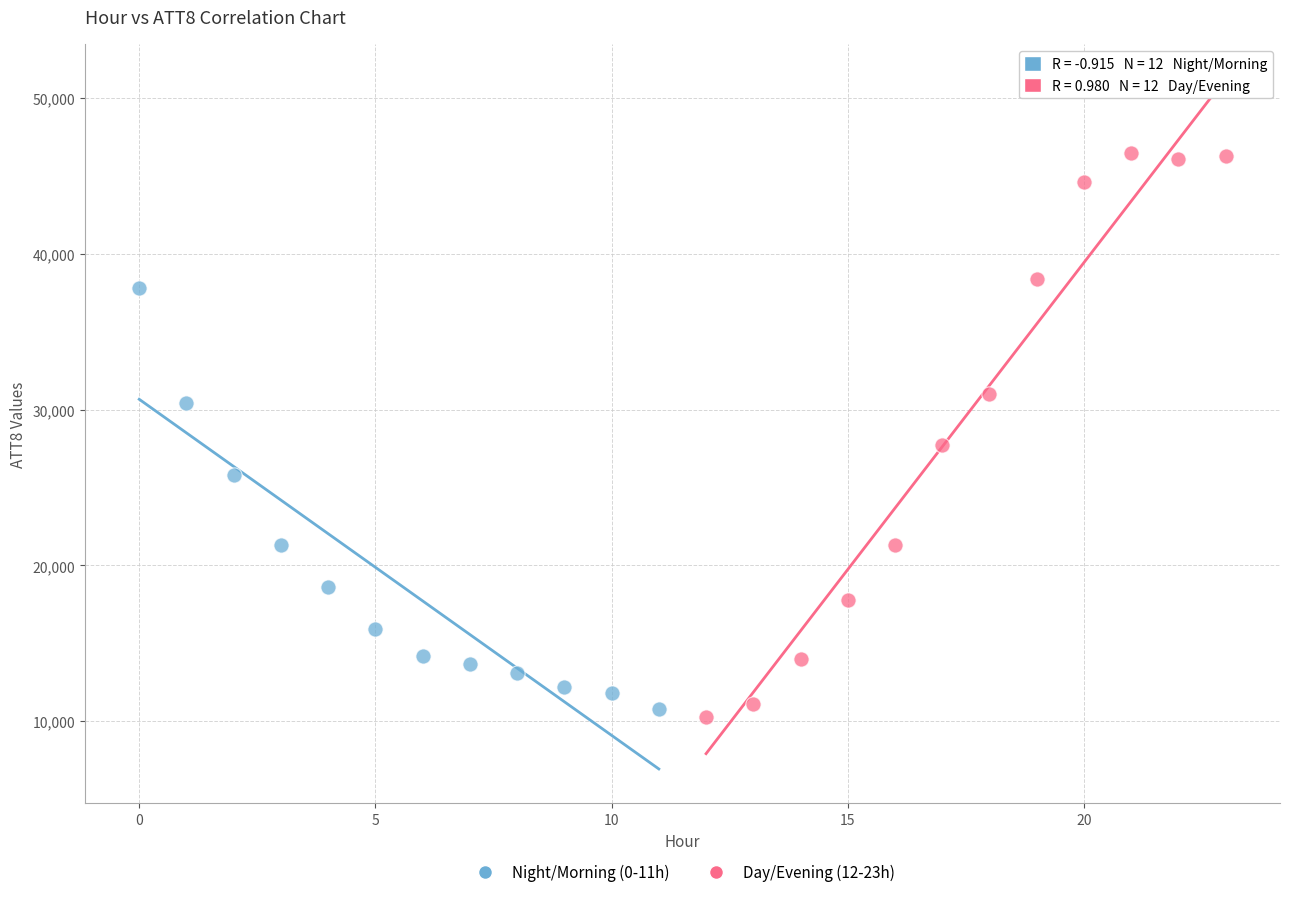

What are all the series names shown in the legend?

Night/Morning (0-11h), Day/Evening (12-23h)